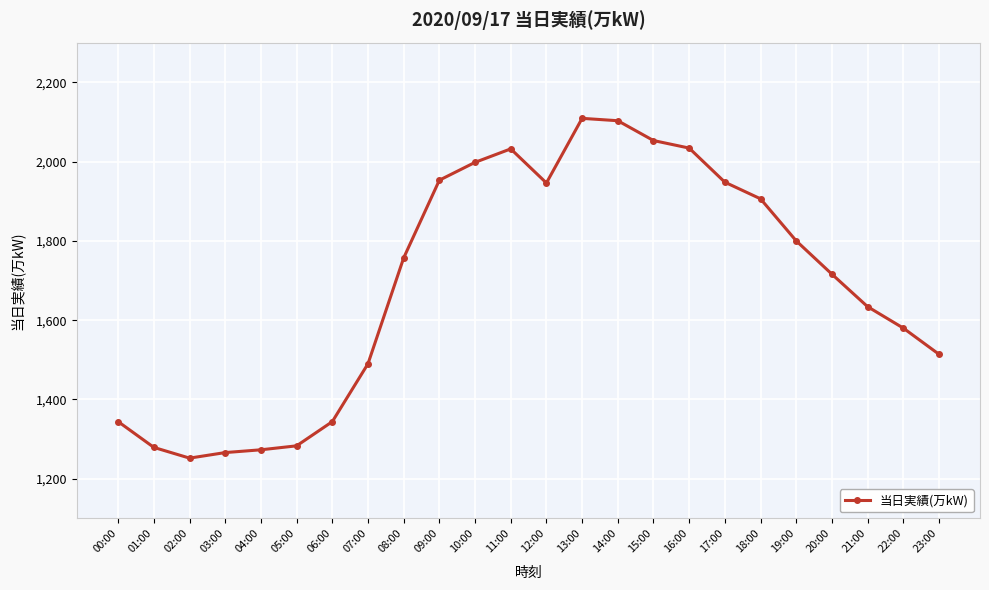

What is the change in value from 05:00 to 07:00?

+207